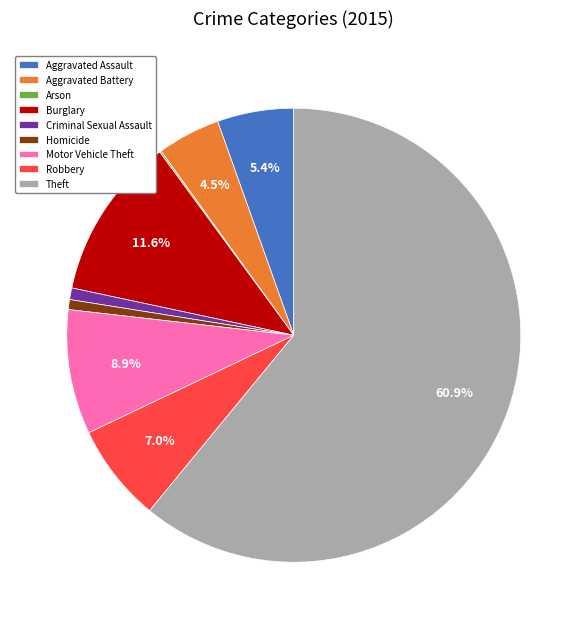

Which category accounts for the majority?

Theft